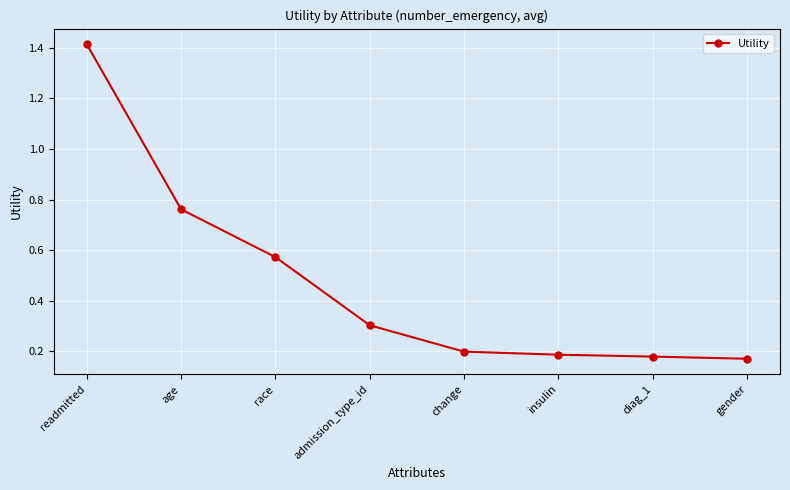

Is it true that the value at age is 0.2?

False